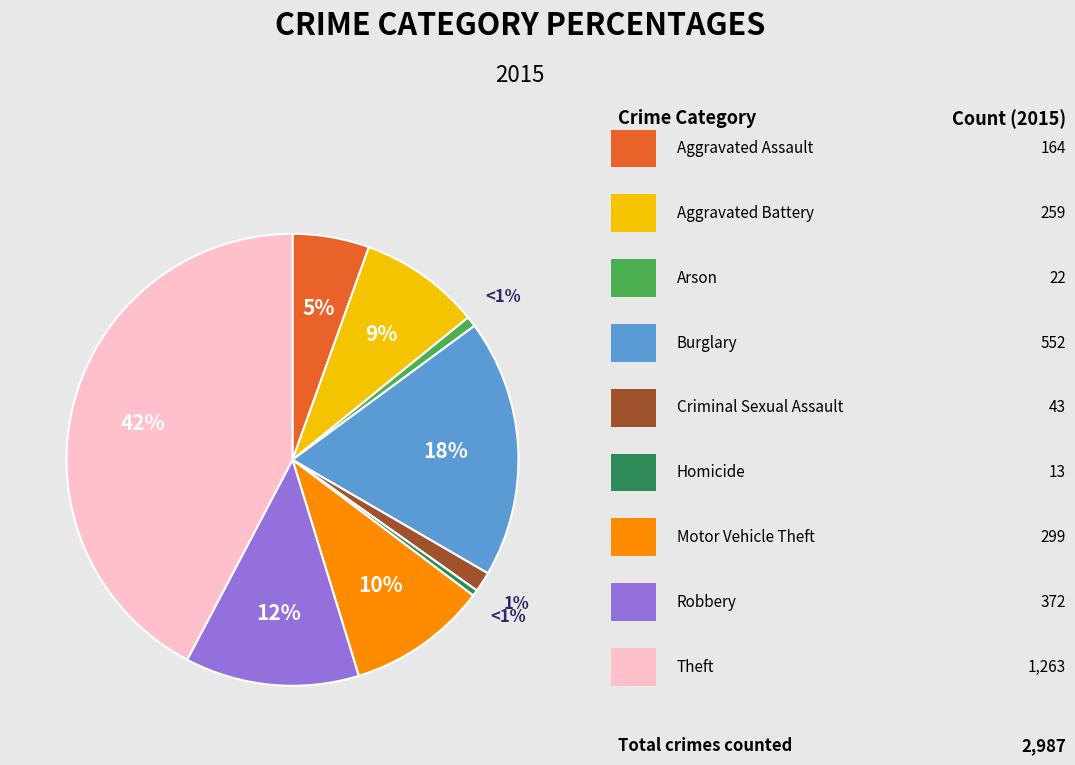

To the nearest percent, what is the difference between the largest and smallest slice percentages?

42%